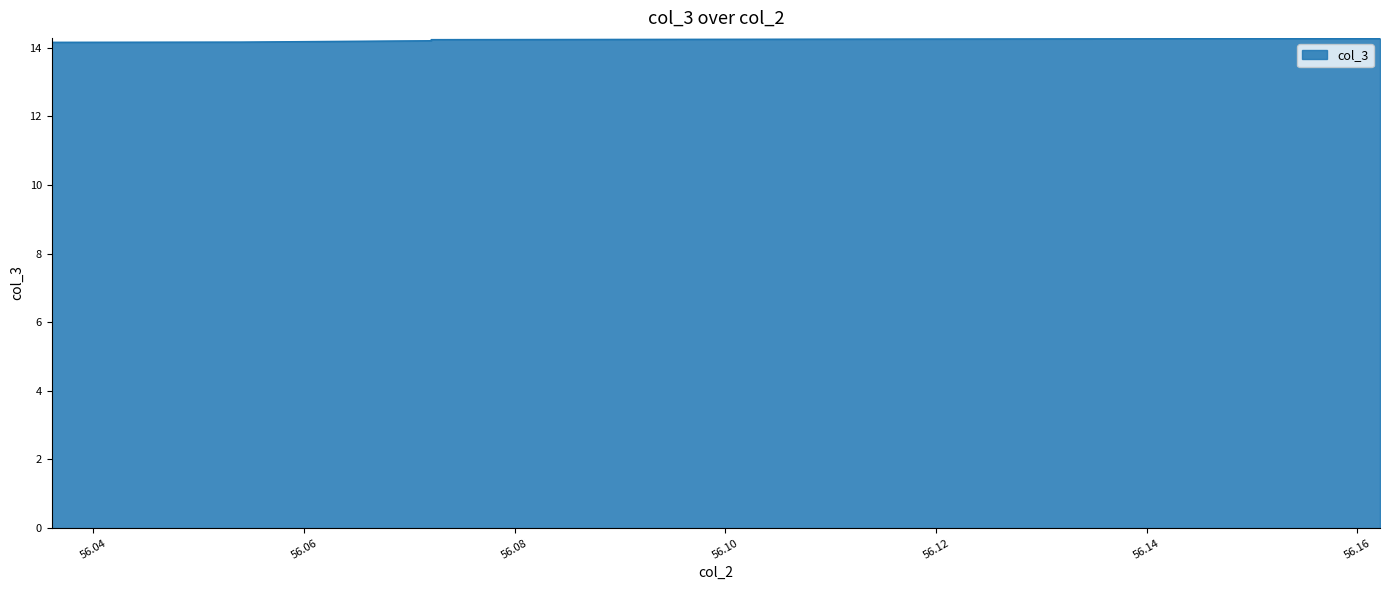

How many values are between 14 and 15?

24